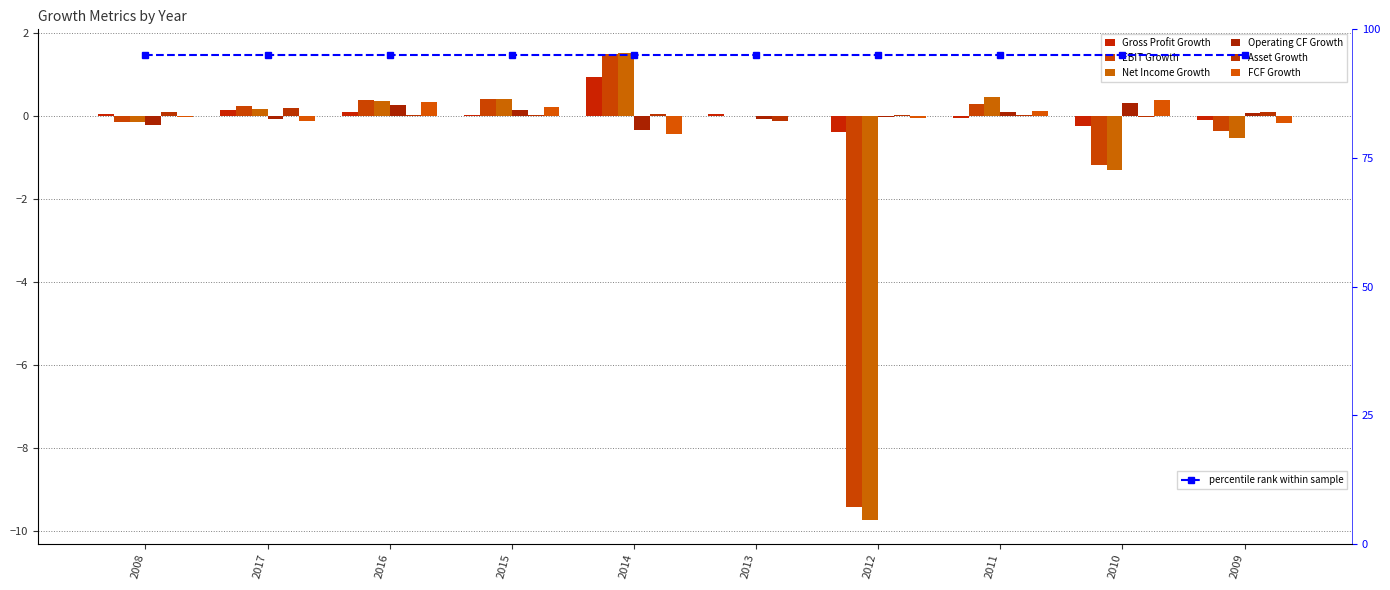

At how many categories does at least one series exceed -5?

10